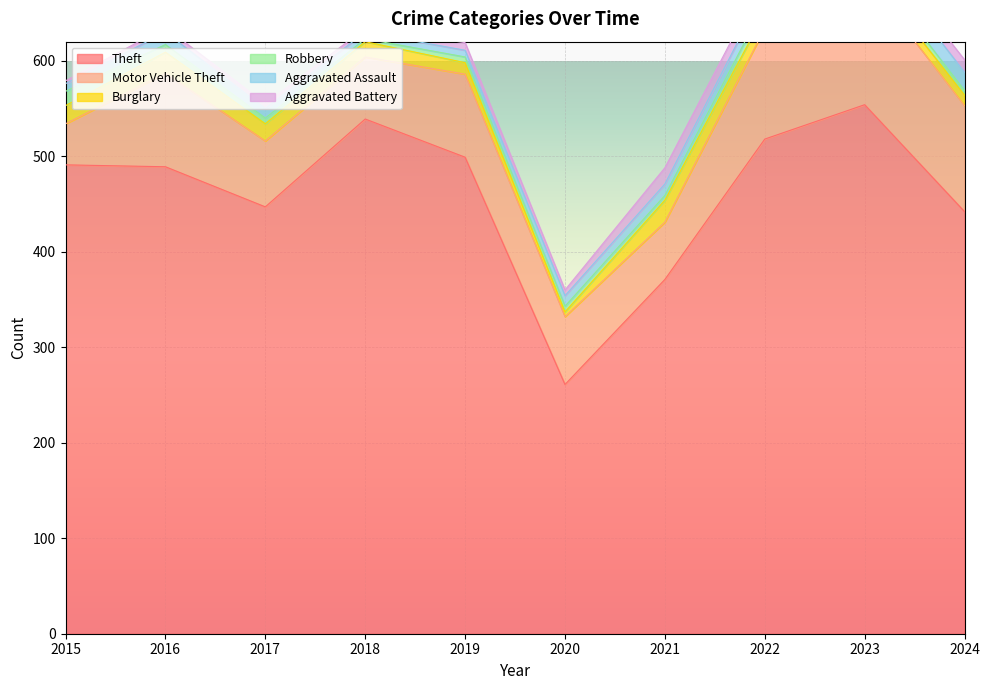

List the series in order of their peak value, highest first.

Theft, Motor Vehicle Theft, Burglary, Aggravated Assault, Aggravated Battery, Robbery